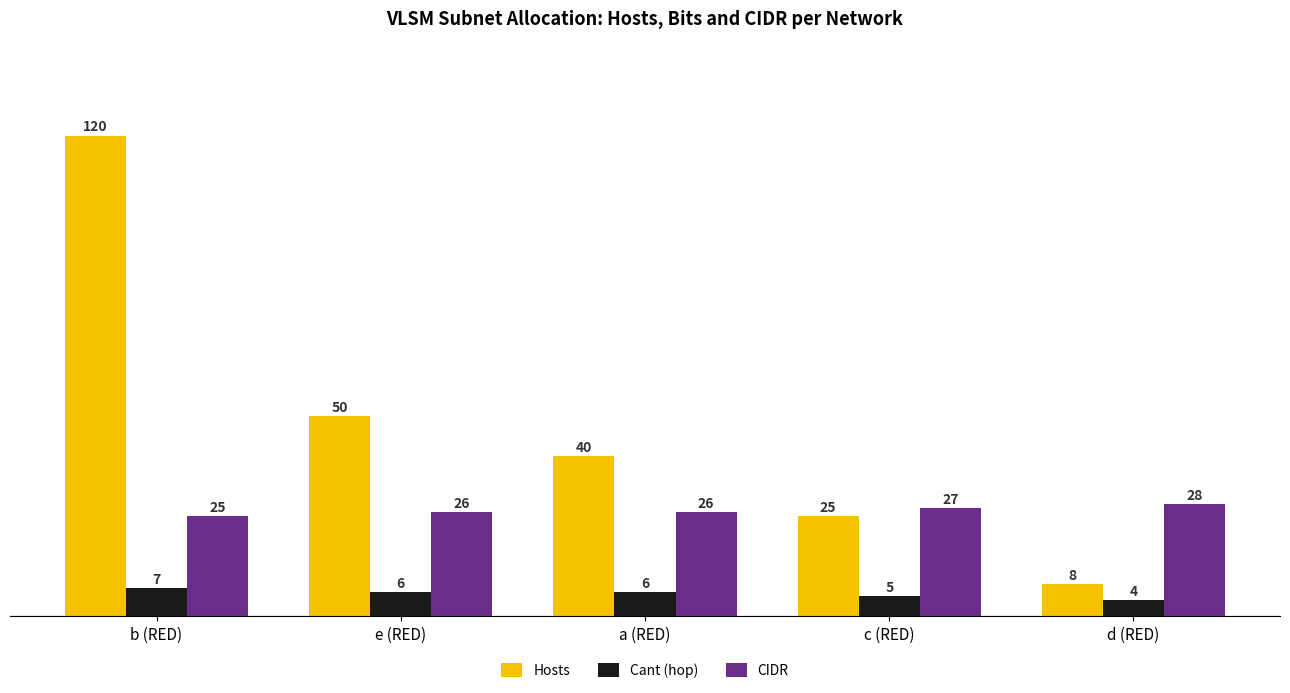

Between b (RED) and d (RED), which series saw the biggest shift?

Hosts